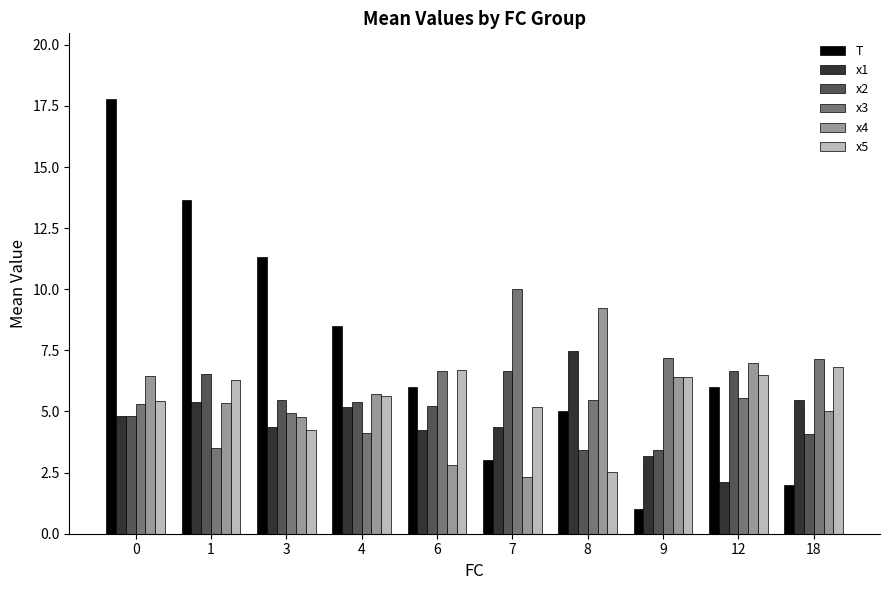

Which series has the largest range (max minus min)?

T